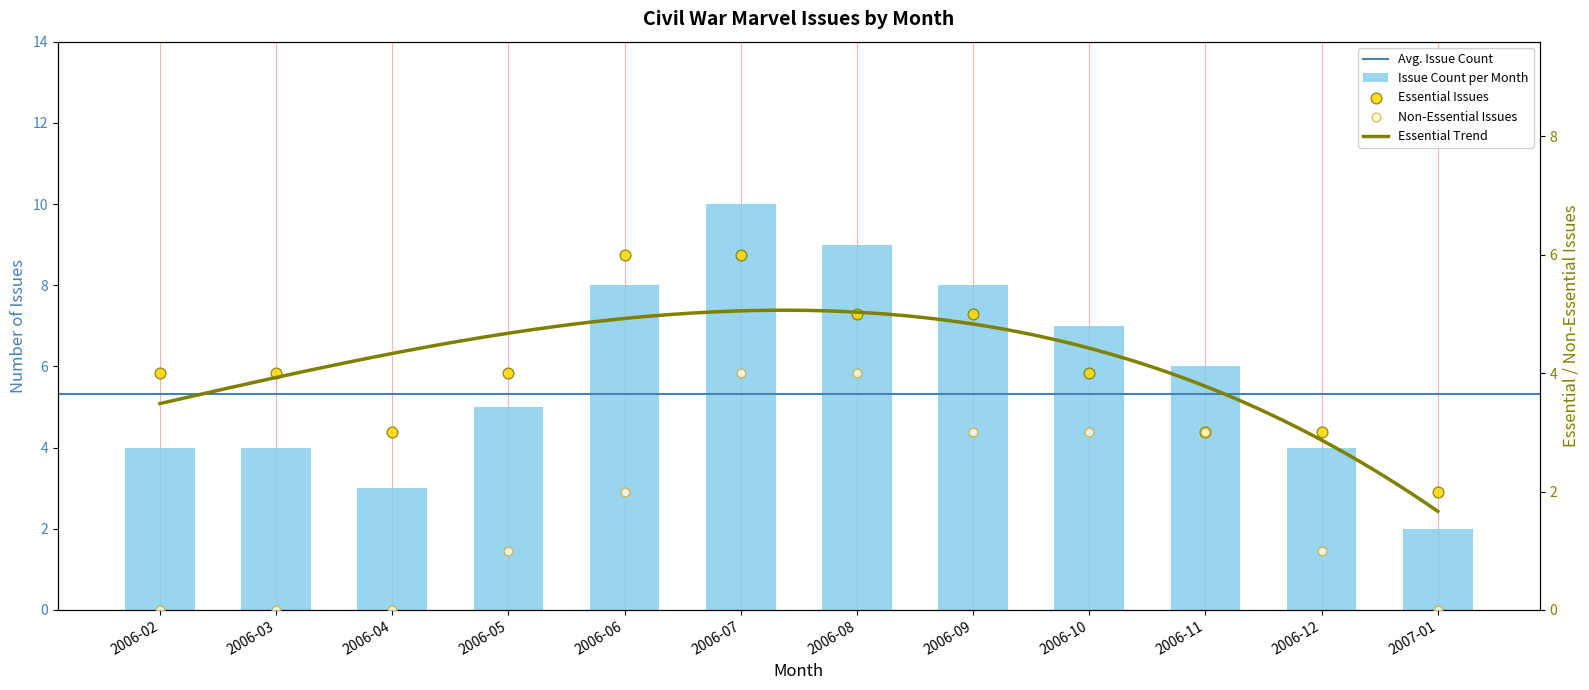

At how many categories does at least one series exceed 1?

12